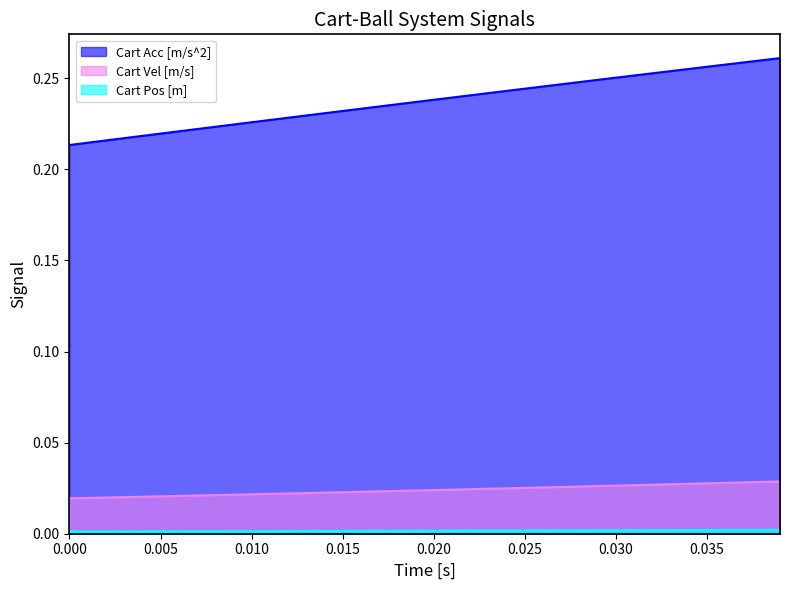

The Cart Acc [m/s^2] series shows 0.1 at 0.000. True or false?

False